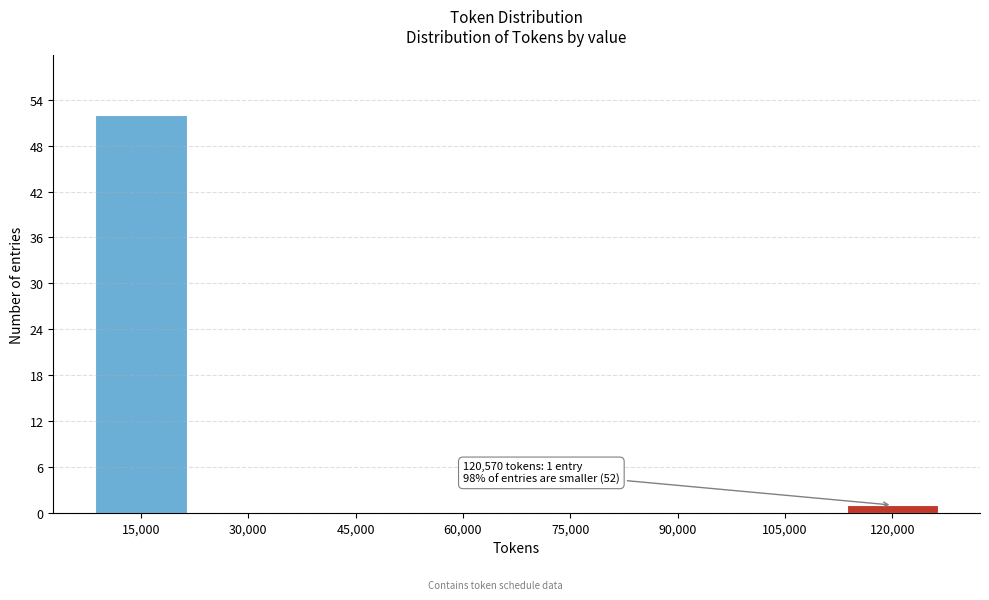

Reading left to right, extract all data points from this chart.

15,000=52	30,000=0	45,000=0	60,000=0	75,000=0	90,000=0	105,000=0	120,000=1